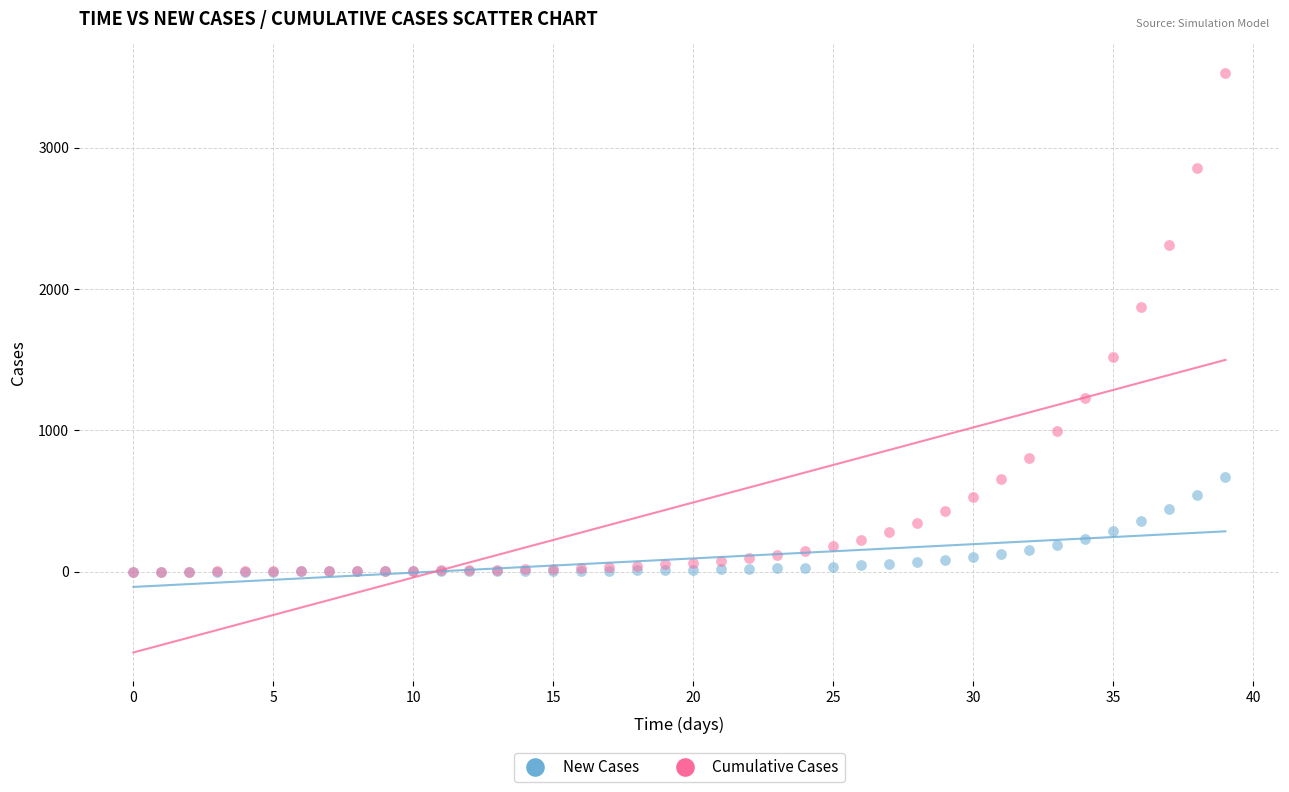

Across all series, what Y value is closest to 1762?

1873.2